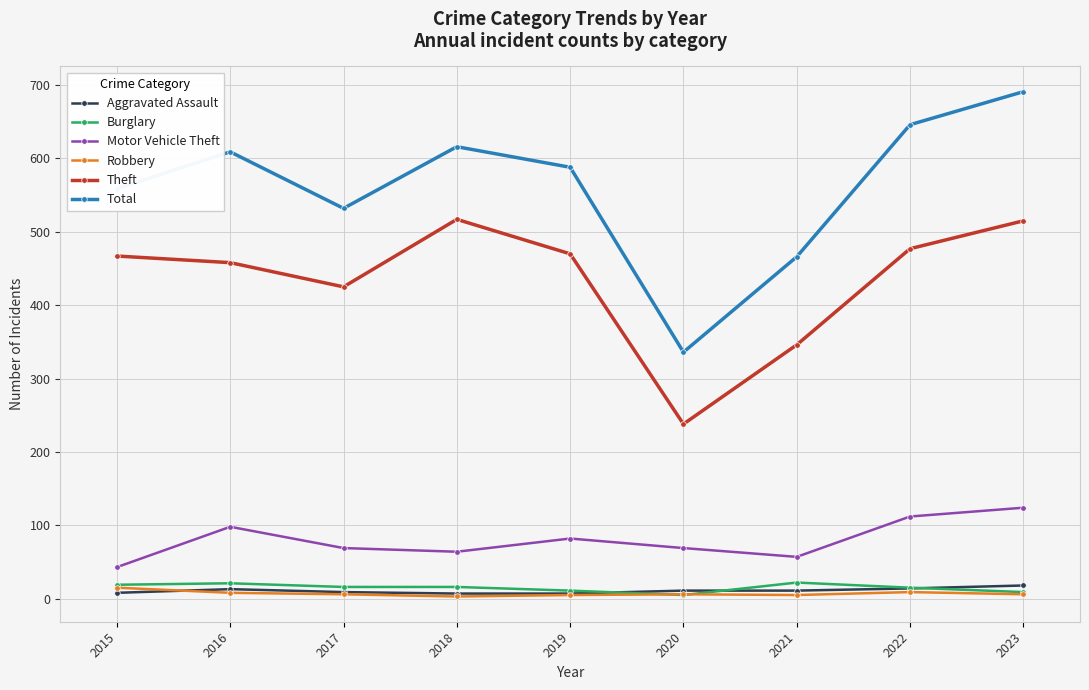

At which label is Theft closest to 377?

2021